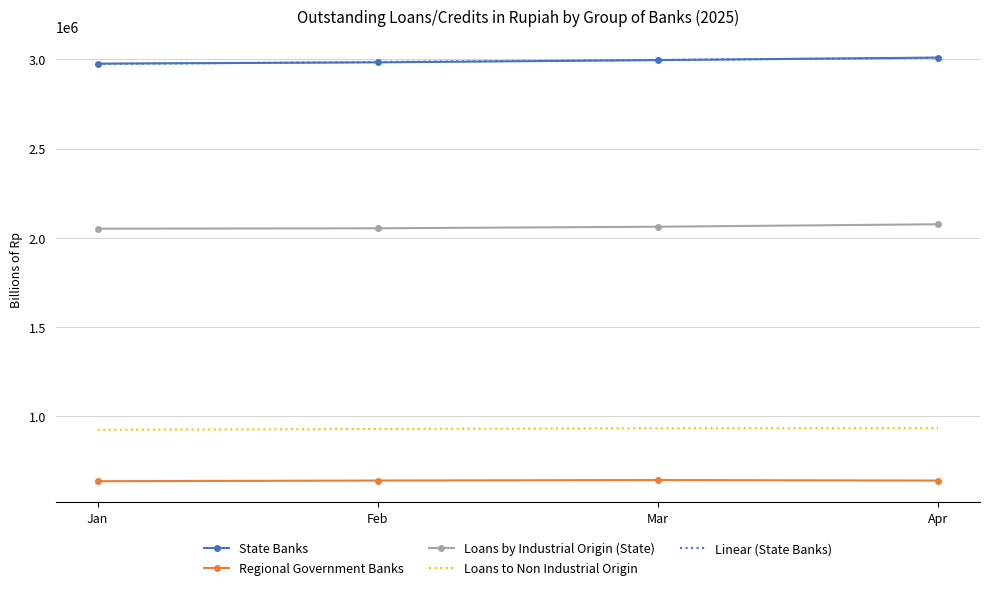

The value of State Banks at Mar is 1979925.5. True or false?

False